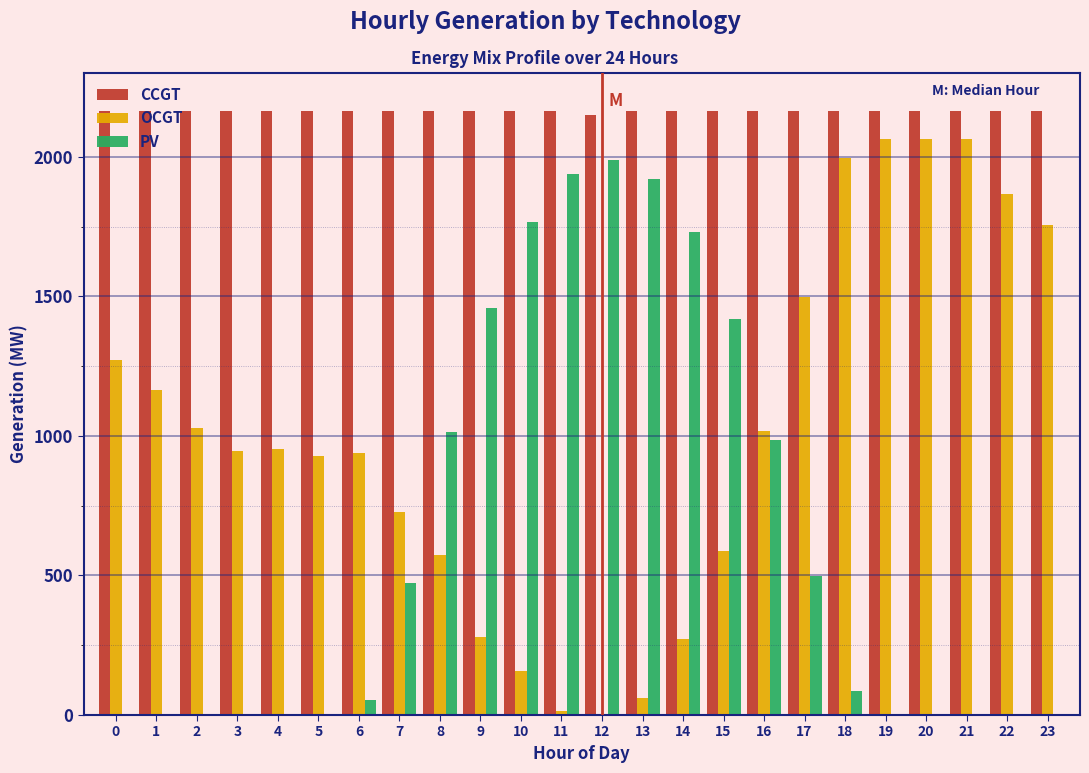

Which series has the largest total across all categories?

CCGT